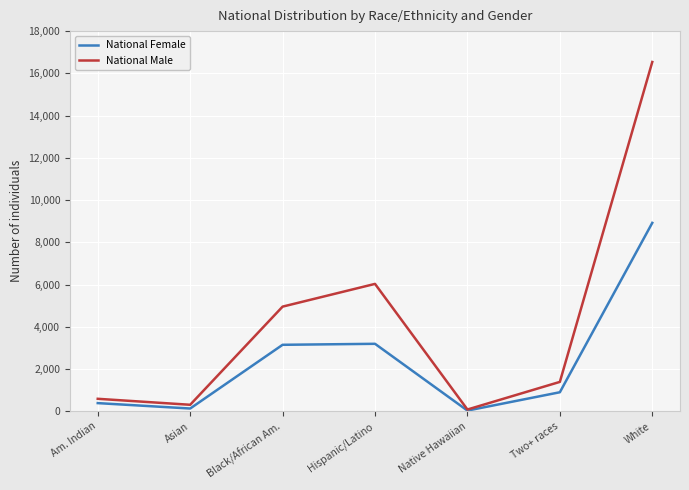

What is the spread (max minus min) of values at Two+ races?

490